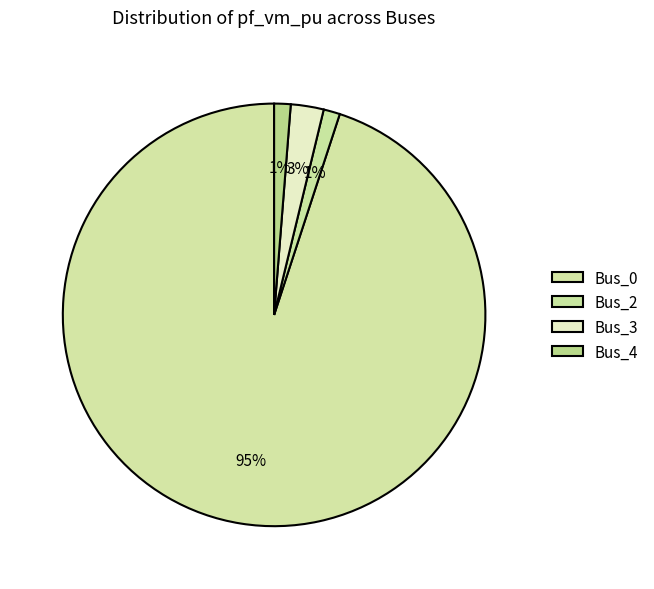

What is the largest slice in the pie chart?

Bus_0